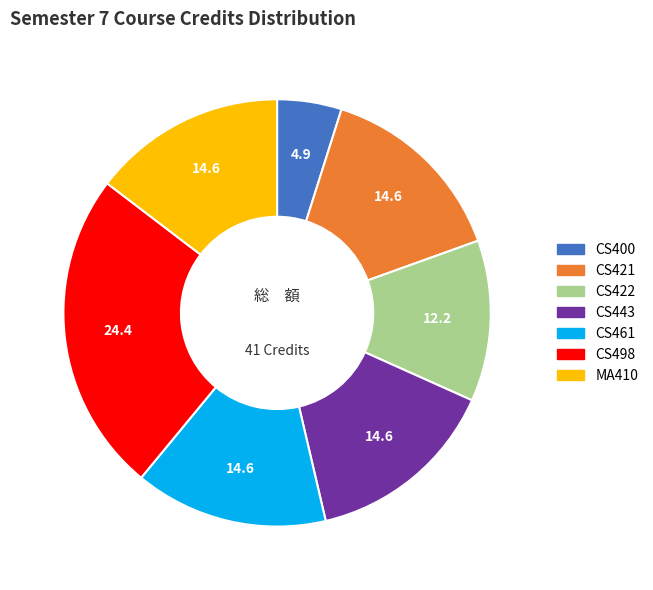

Is there a majority slice in this chart?

No